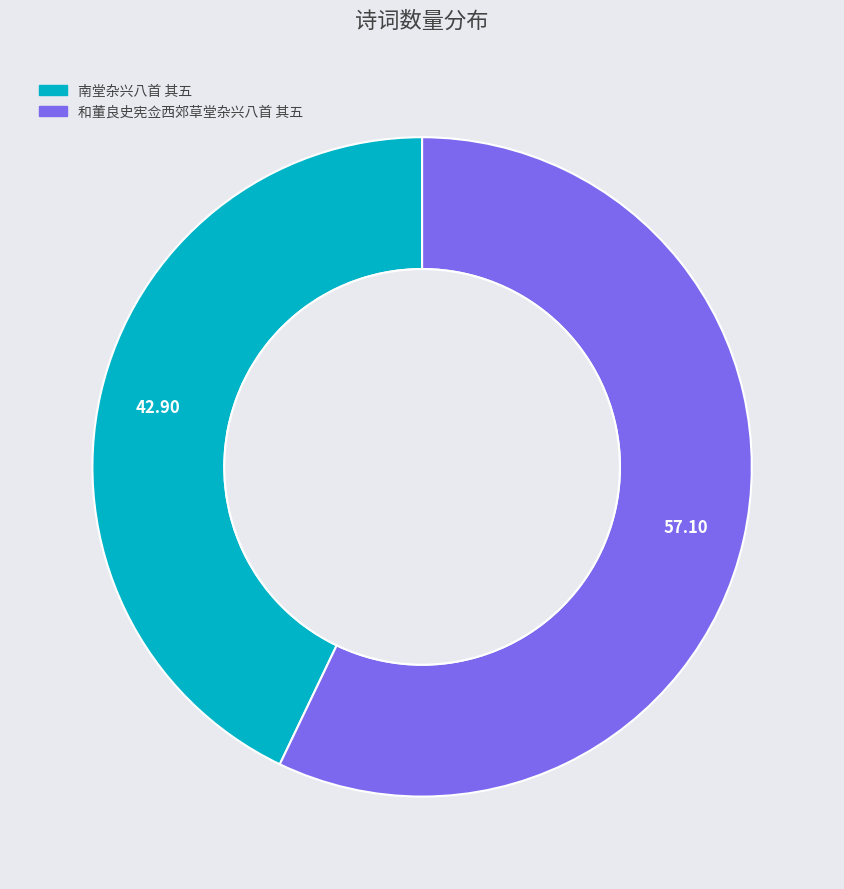

How many slices are in this pie chart?

2